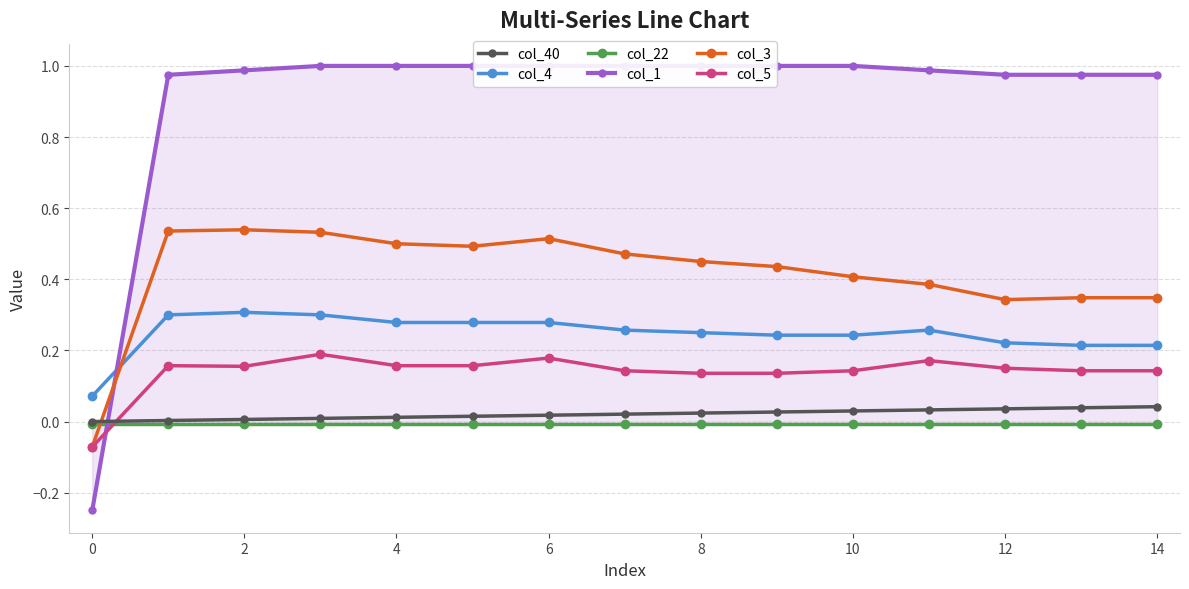

What is the label of the 14th point from the left?

13